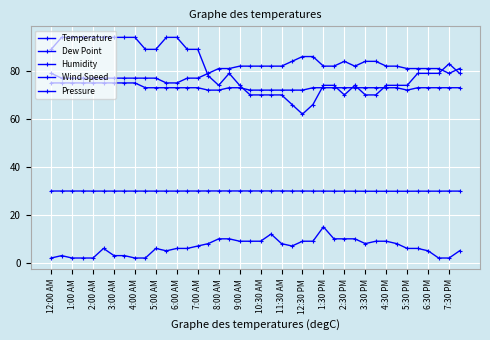

What is the minimum value for Dew Point?

72.0